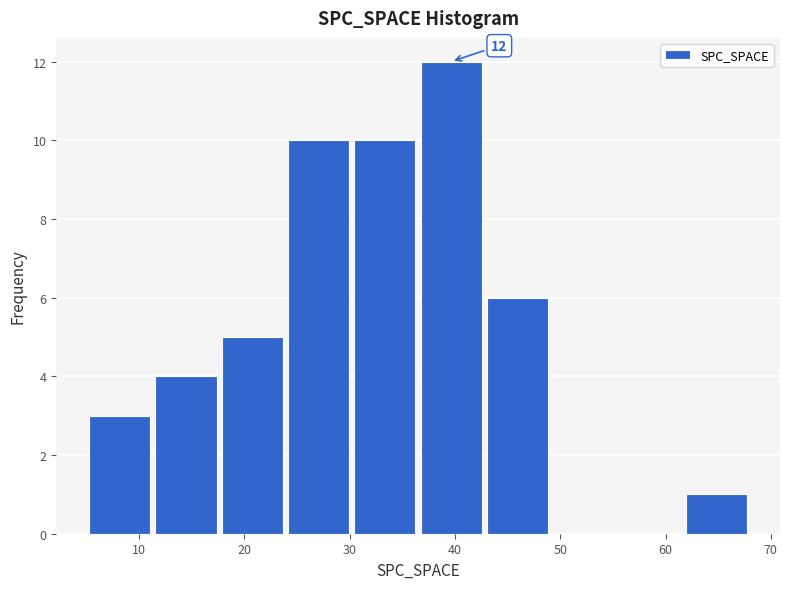

Which range on the x-axis has the tallest bar?

36.5 to 42.8